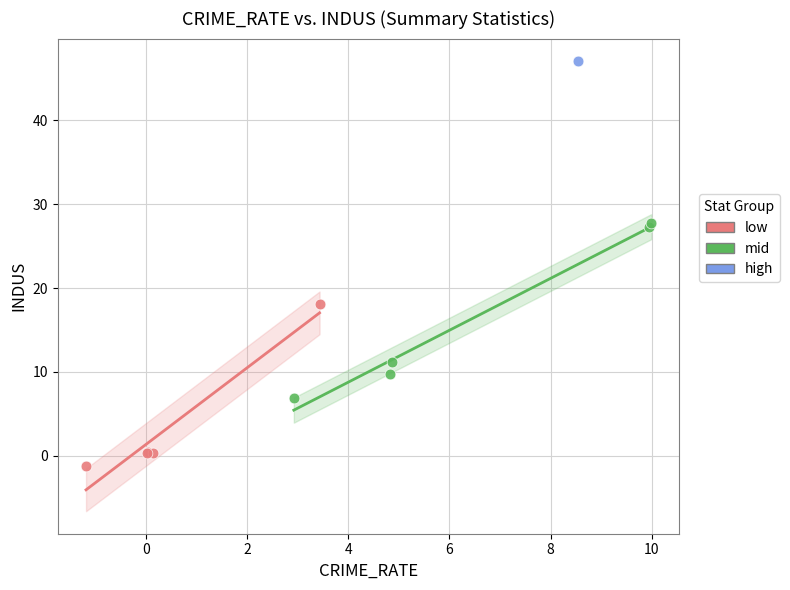

What are all the series names shown in the legend?

low, mid, high